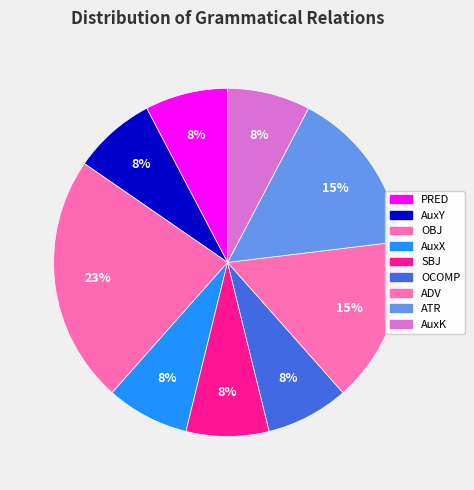

Which slice is the largest?

OBJ